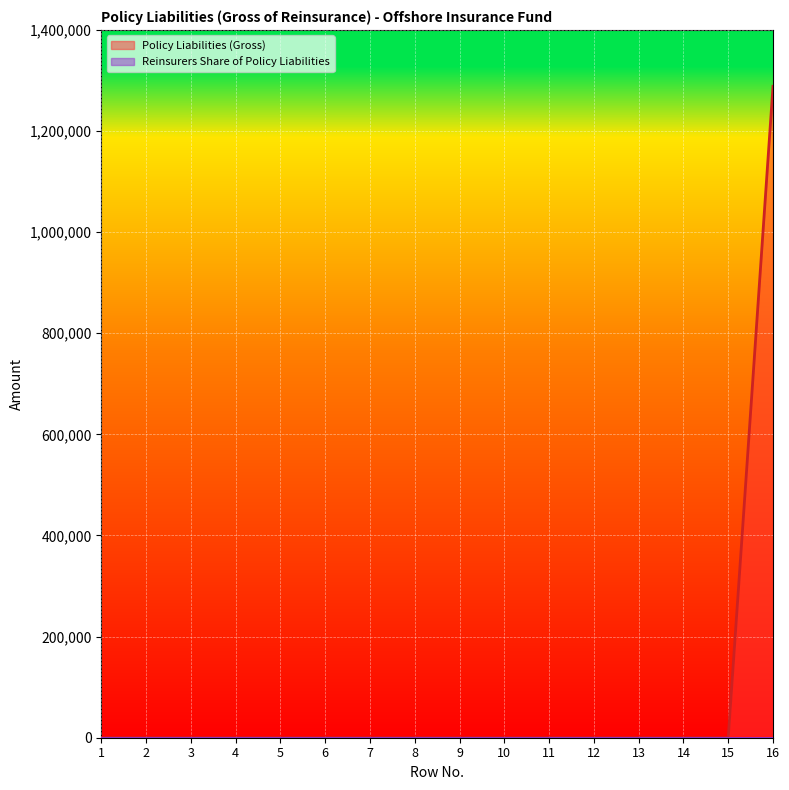

Reading left to right, extract all data points from this chart.

1=0	2=0	3=0	4=0	5=0	6=0	7=0	8=0	9=0	10=0	11=0	12=0	13=0	14=0	15=0	16=1288576